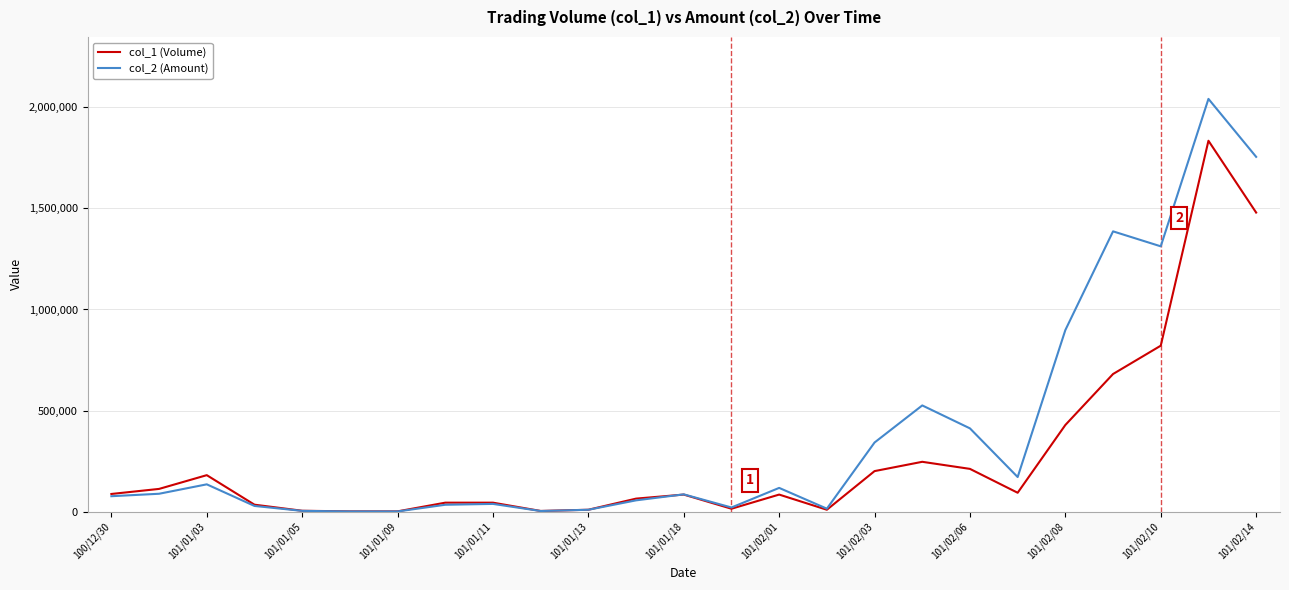

Which series has the largest total across all categories?

col_2 (Amount)